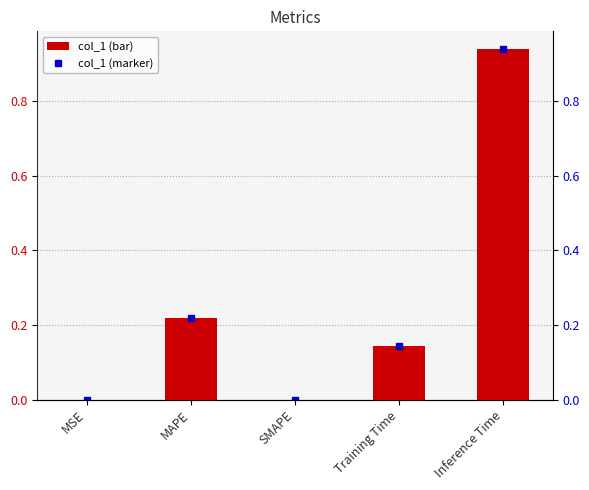

What is the sum of the col_1 (secondary) values at Inference Time and Training Time?

1.1